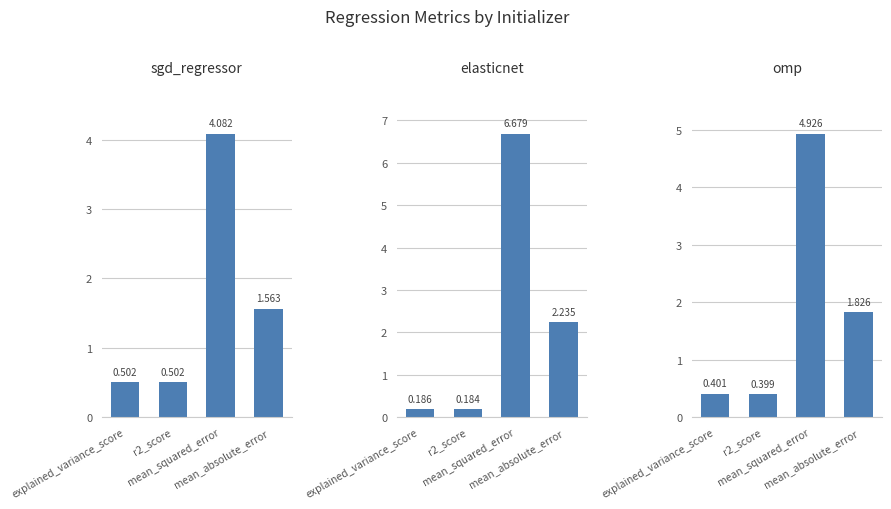

Rank the series at mean_absolute_error from highest to lowest value.

elasticnet, omp, sgd_regressor